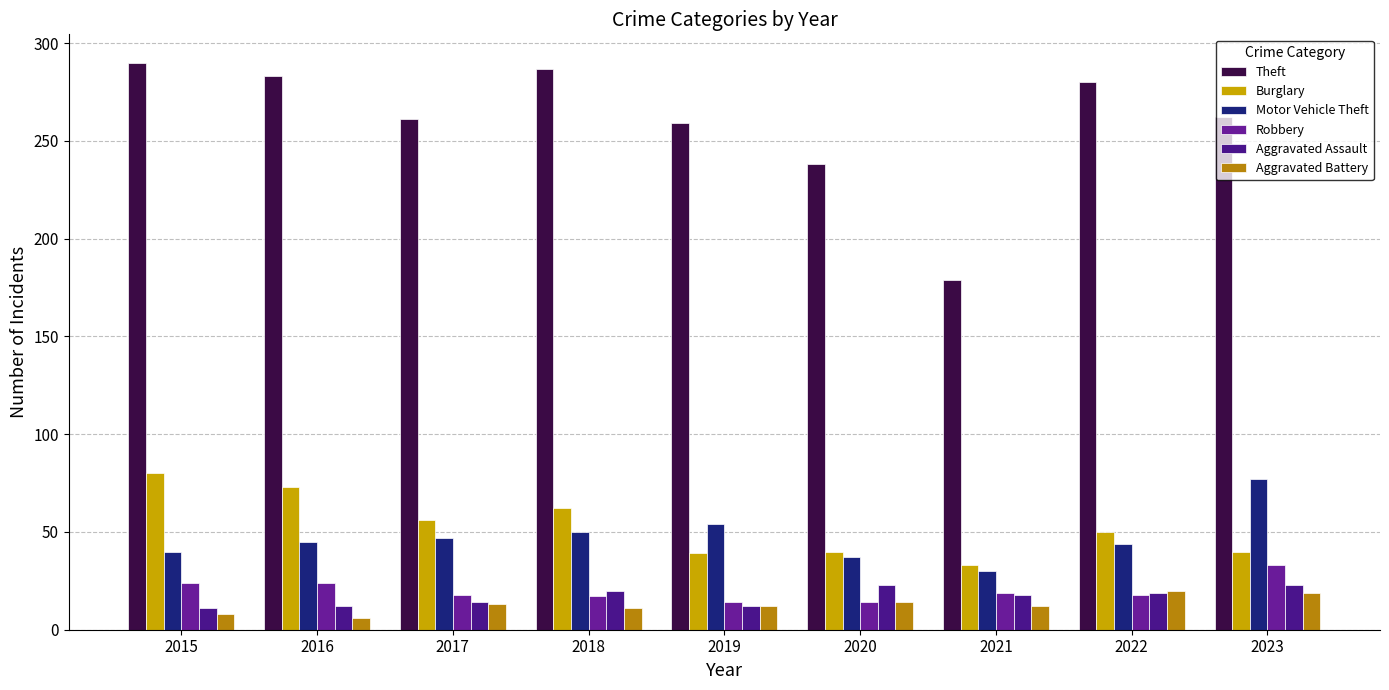

Rank the series by their maximum value, from lowest to highest.

Aggravated Battery, Aggravated Assault, Robbery, Motor Vehicle Theft, Burglary, Theft